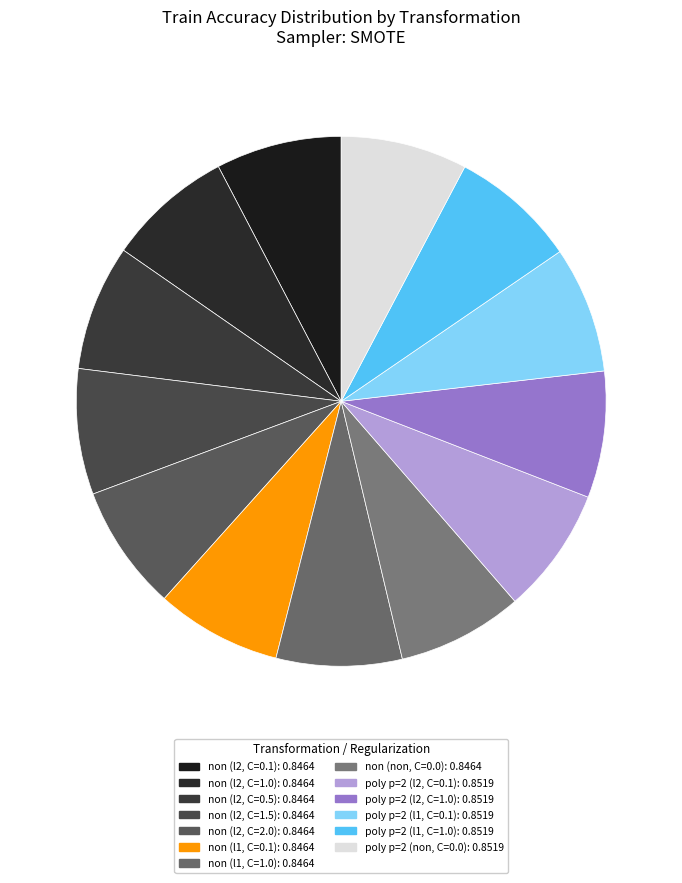

What is the largest slice in the pie chart?

poly, power=2